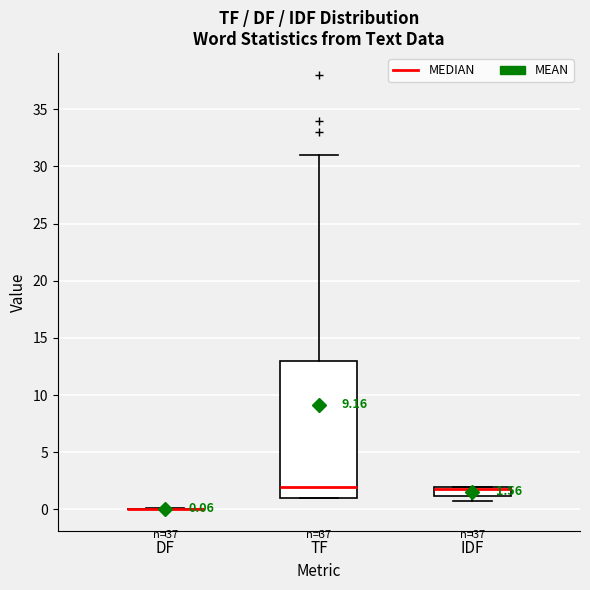

Which box is the tallest, from its lower edge to its upper edge?

TF